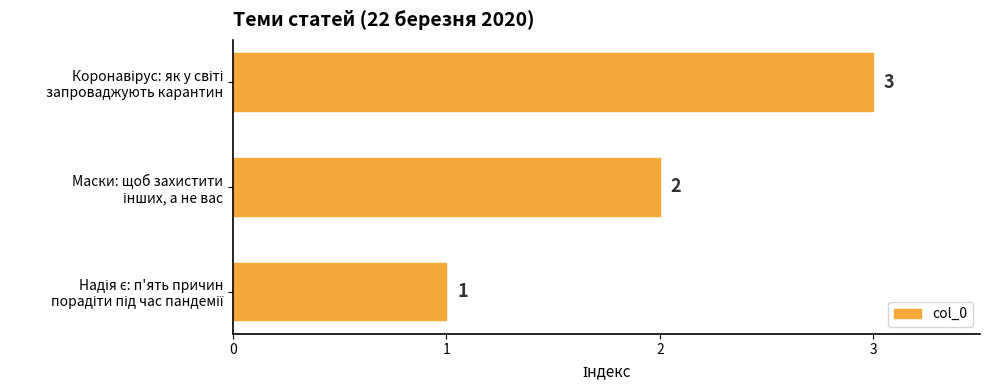

What is the smallest value displayed?

1